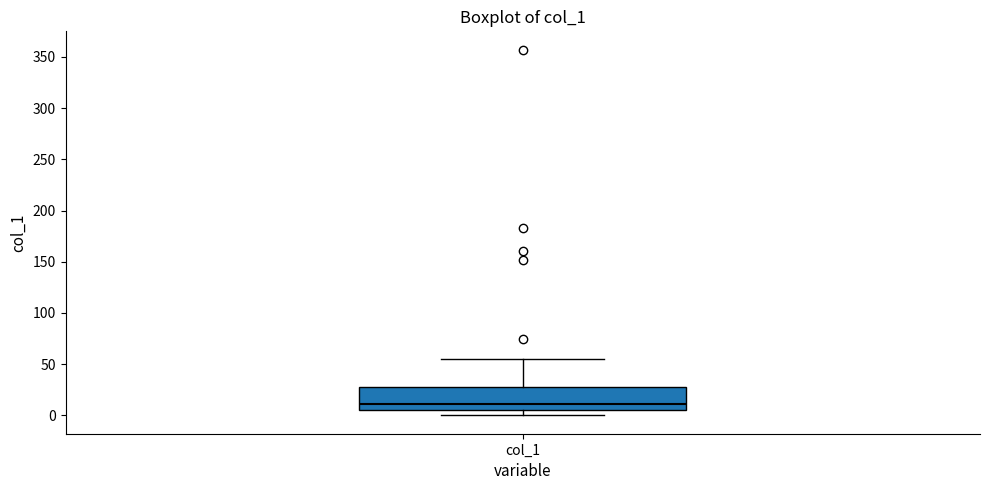

Transcribe this box plot: give where the median line is, the range the box spans, and where the two whiskers end, as read against the y-axis. The values are not printed on the chart, so give them approximately, as read against the axis.

median 10, box 5 to 25, whiskers 0 to 55